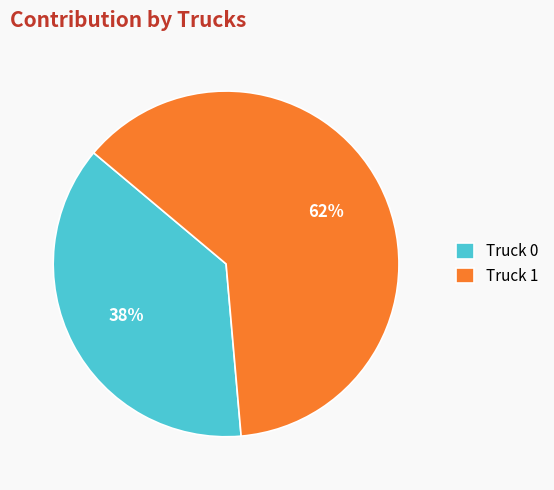

Between Truck 1 and Truck 0, which is larger?

Truck 1